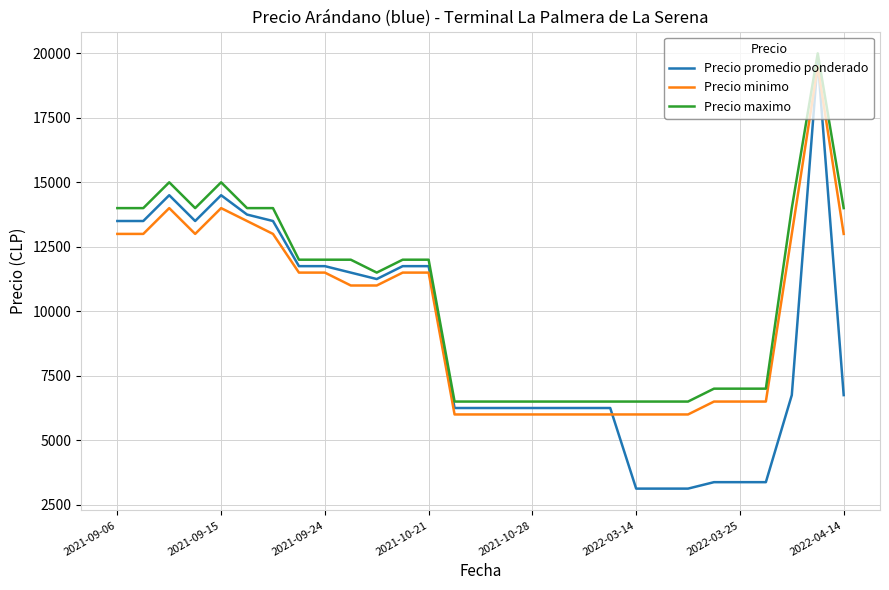

Which series has the widest spread of values?

Precio promedio ponderado